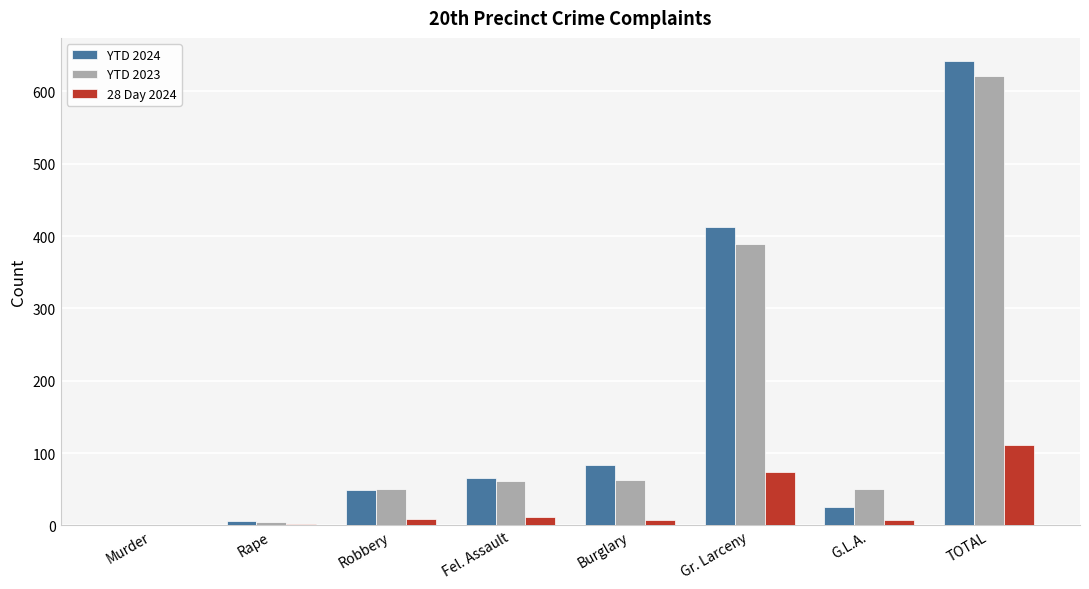

Is the value of 28 Day 2024 at TOTAL greater than the value of YTD 2023 at G.L.A.?

Yes